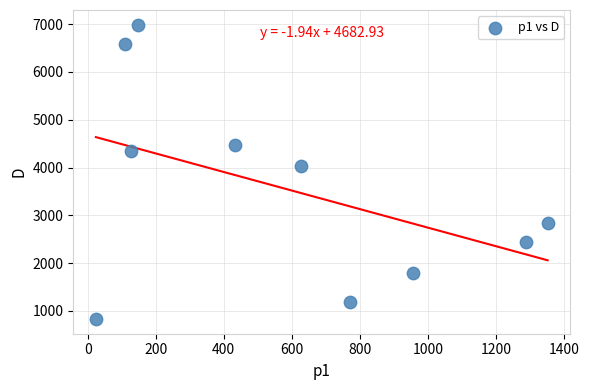

What is the average X value?

583.4